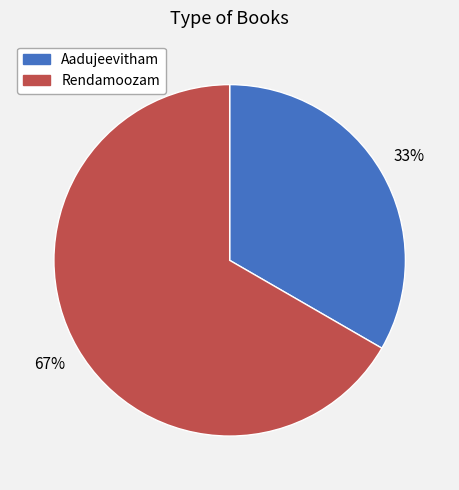

To the nearest percent, what is the average slice percentage?

50%